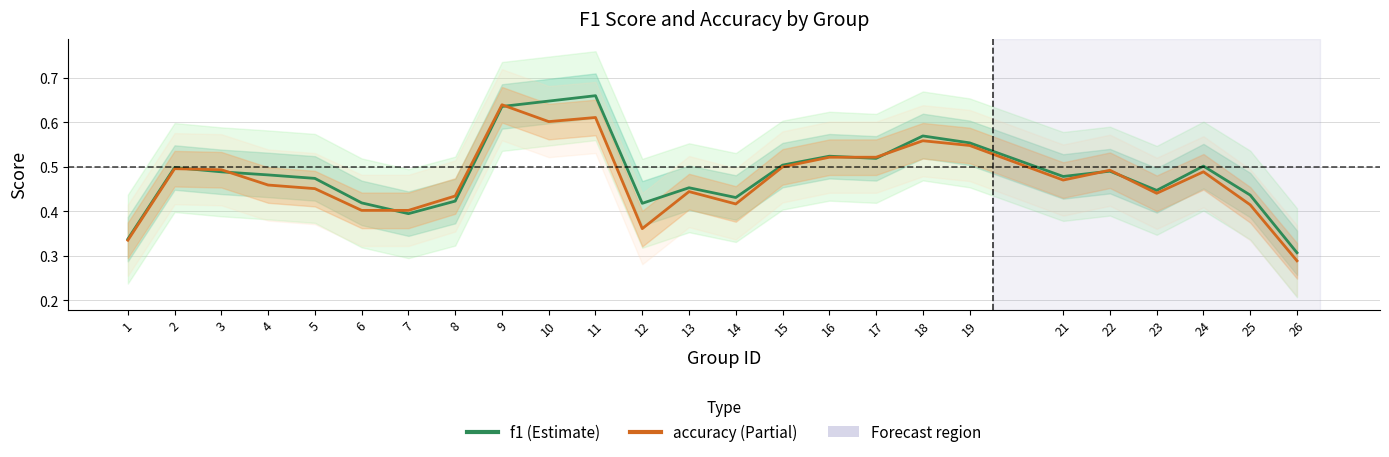

The f1 series shows 0.4 at 7. True or false?

True